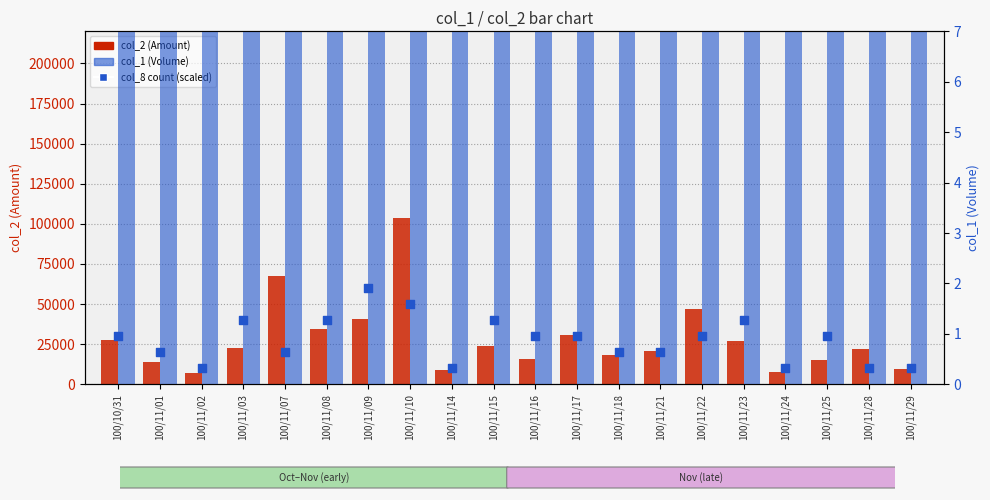

Which series has the largest Y range (max minus min)?

col_1 (Volume)